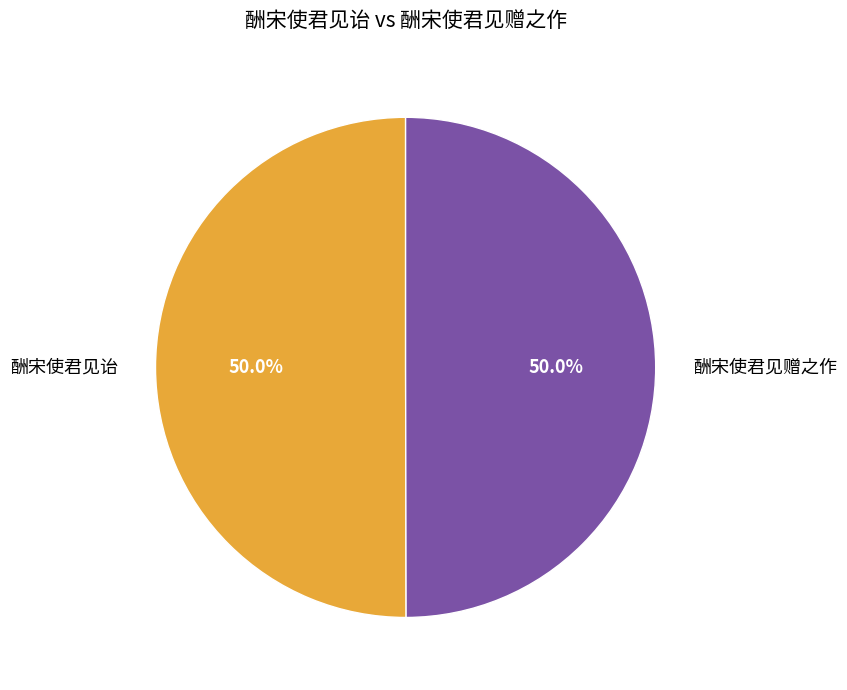

Approximately how many times larger is the value at 酬宋使君见诒 compared to 酬宋使君见赠之作?

1.0